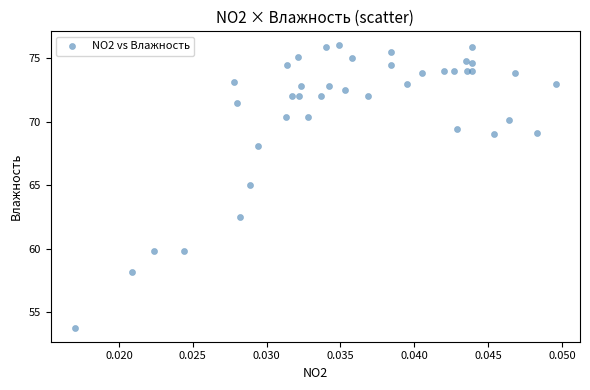

What Y value in the scatter plot is closest to 64?

65.0